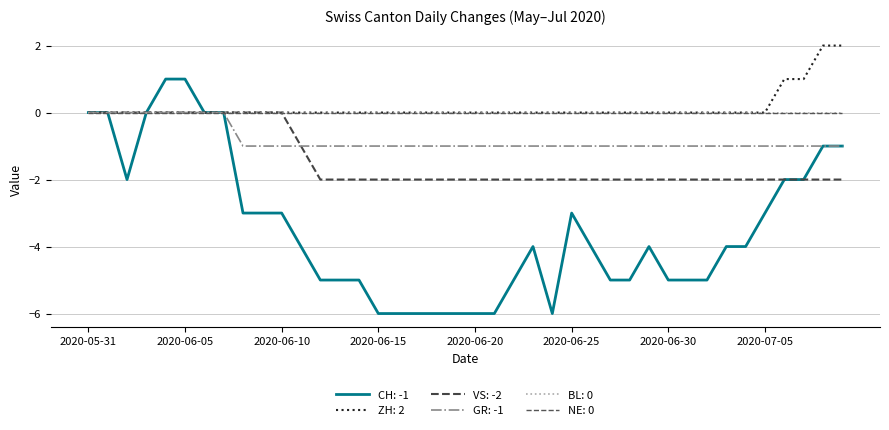

Which category has the highest value across all series?

2020-07-08